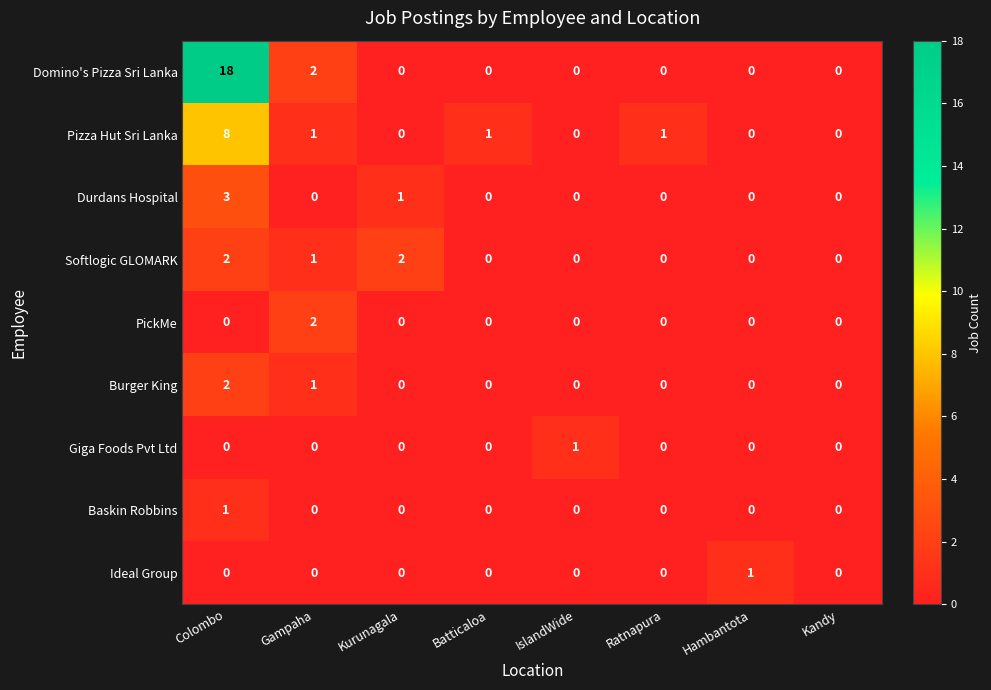

What is the difference between the highest and lowest values at IslandWide?

1